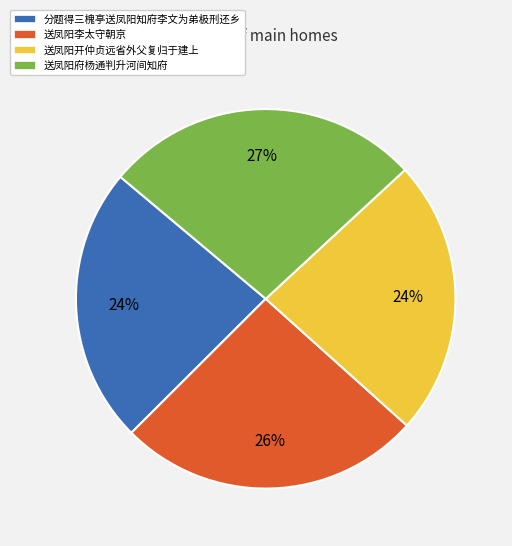

Which slice is the largest?

送凤阳府杨通判升河间知府